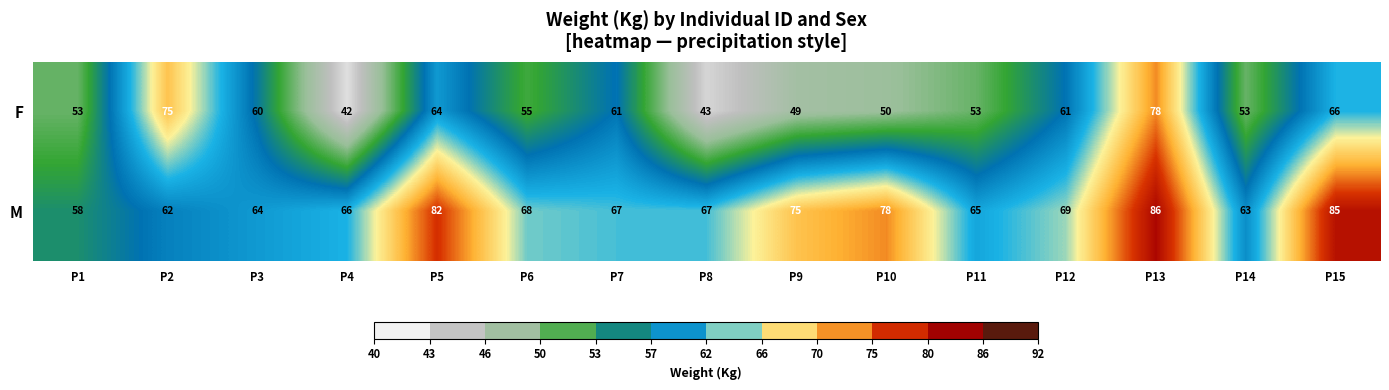

Where does the M series first go above 67?

P5